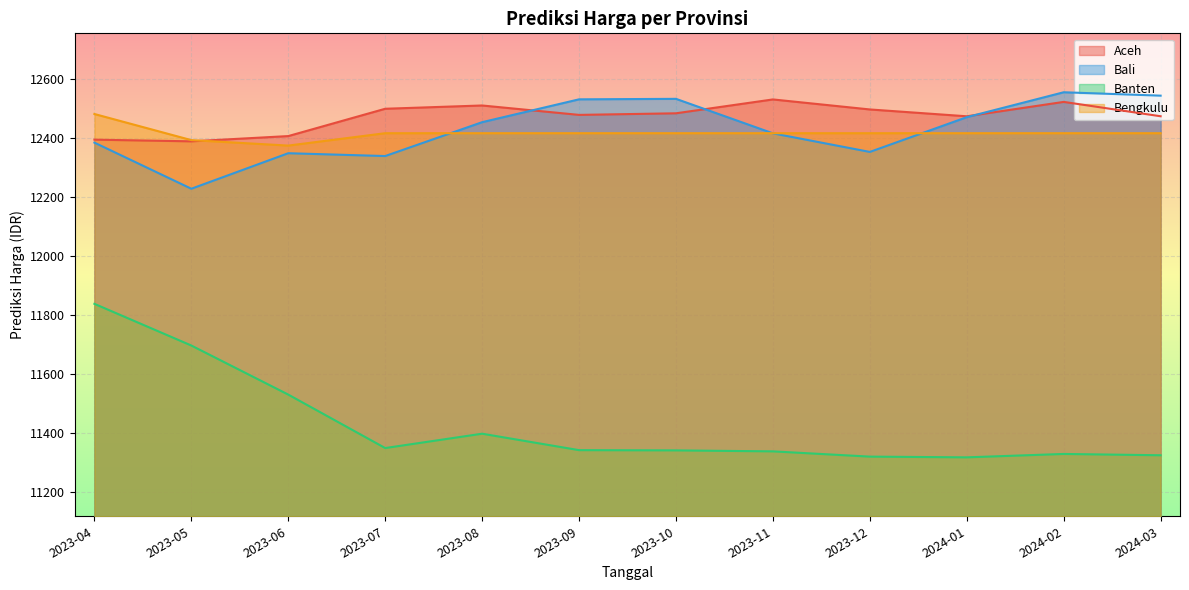

Read the Bengkulu value at 2023-06.

12375.0